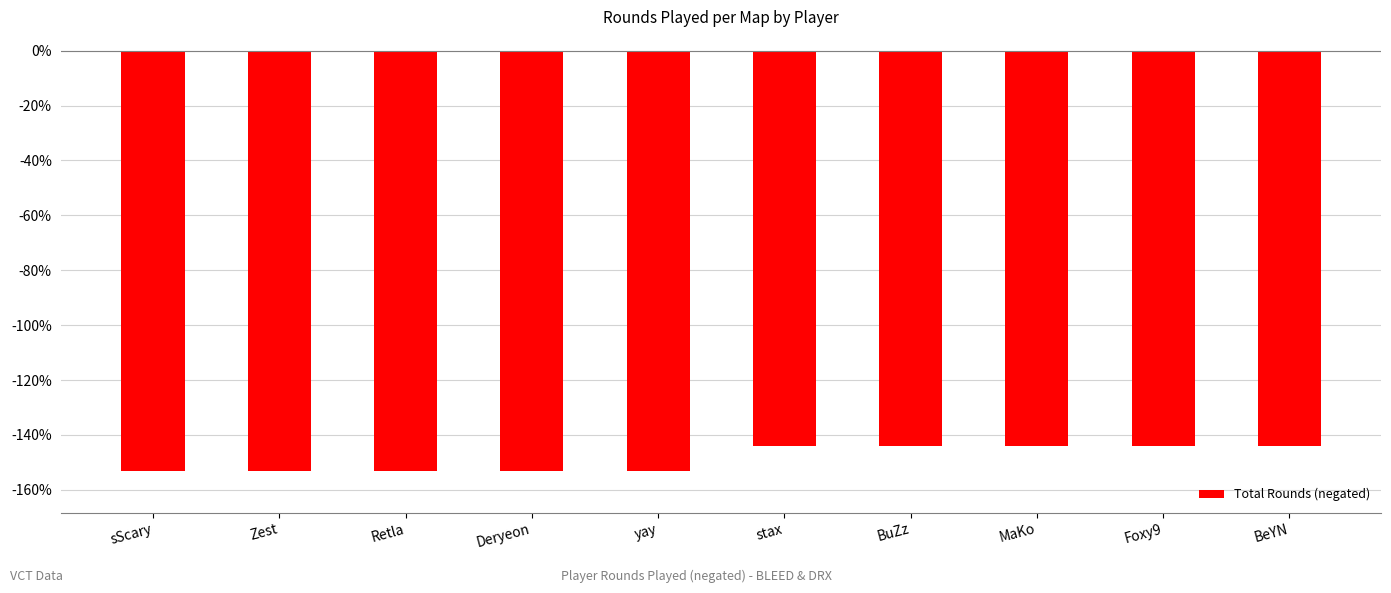

How many bars are there in total?

10